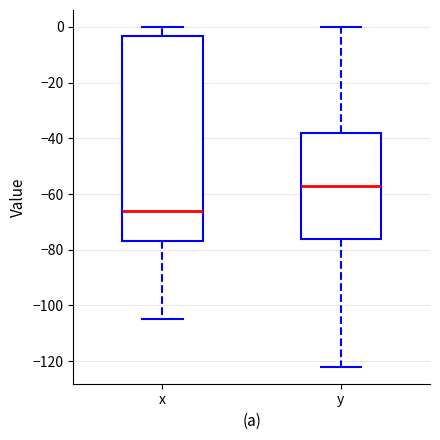

Reading left to right, transcribe this box plot: for each box, give where its median line is, the range the box spans, and where its two whiskers end, as read against the y-axis. The values are not printed on the chart, so give them approximately, as read against the axis.

x: median -66, box -76 to -4, whiskers -104 to 0
y: median -56, box -76 to -38, whiskers -122 to 0